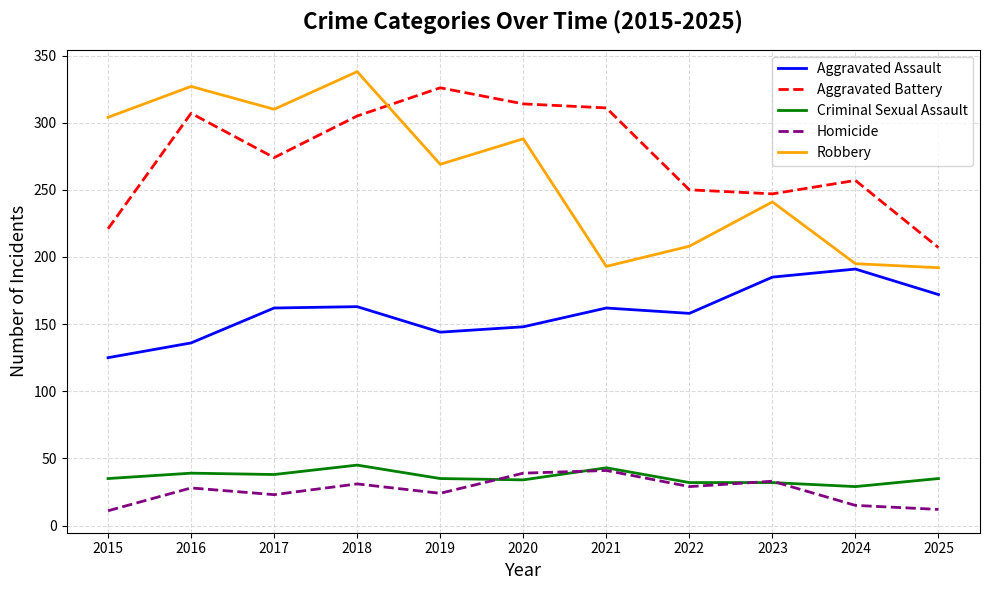

Between 2020 and 2022, which series saw the biggest shift?

Robbery